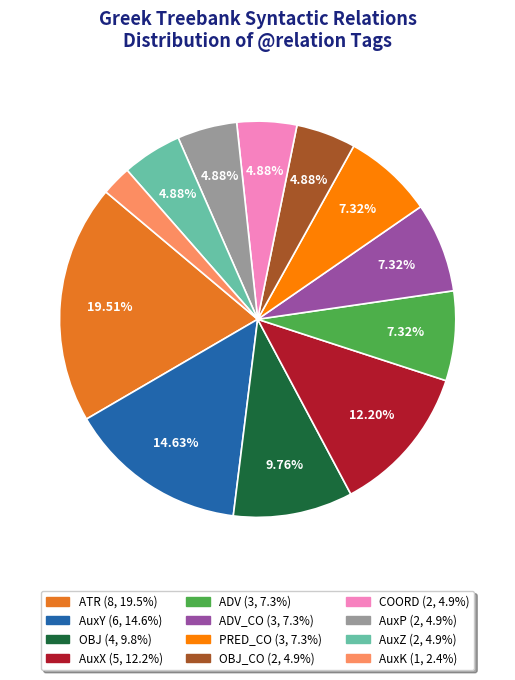

Is there any slice that represents more than half of the pie?

No